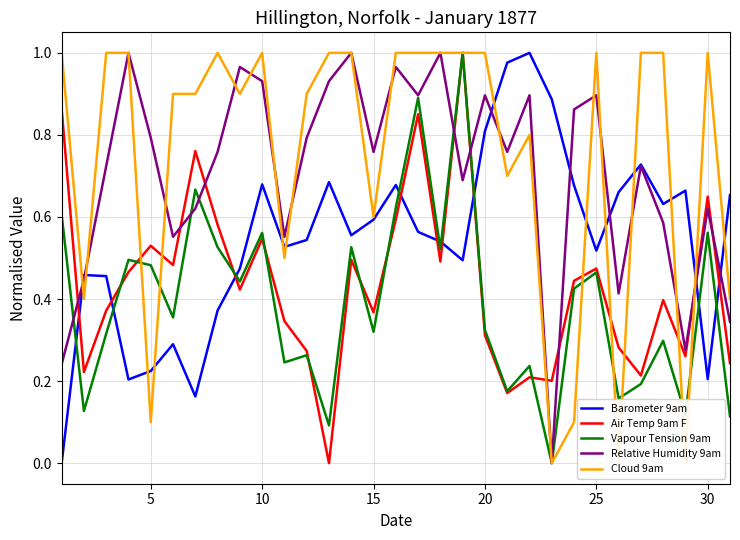

The value of Relative Humidity 9am at 15 is 0.5. True or false?

False